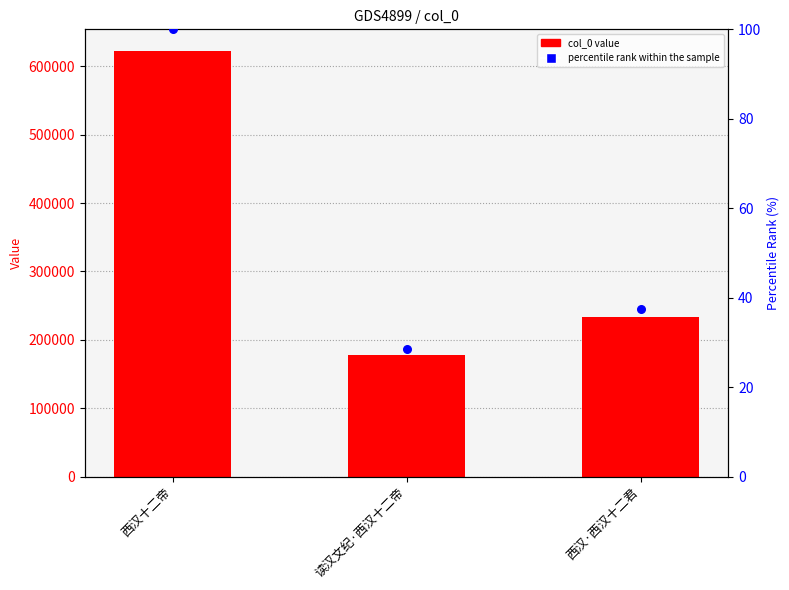

Which series has the largest Y range (max minus min)?

col_0